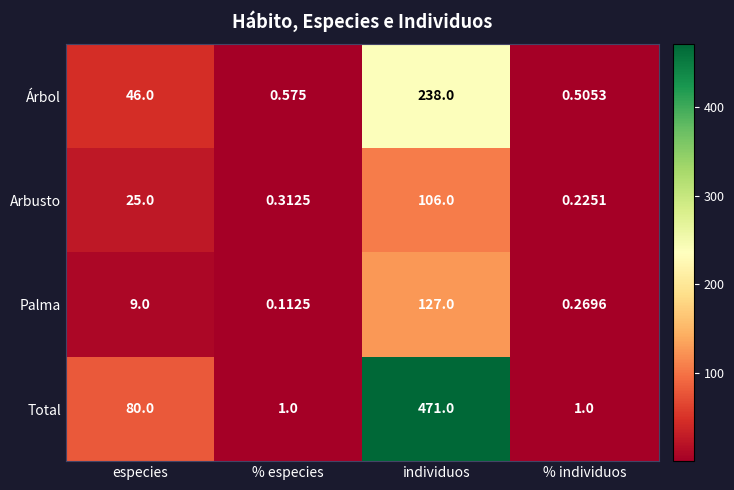

Rank the categories by Arbusto value from highest to lowest.

individuos, especies, % especies, % individuos